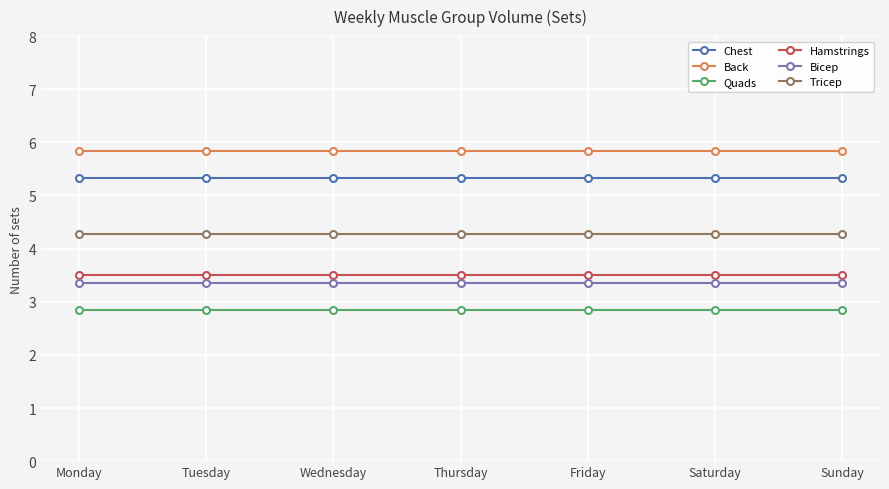

The Hamstrings series shows 3.5 at Sunday. True or false?

True